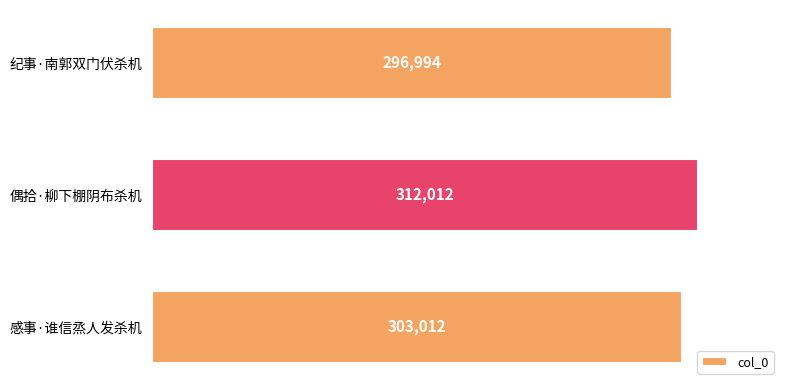

How many values are between 296994 and 312012?

3